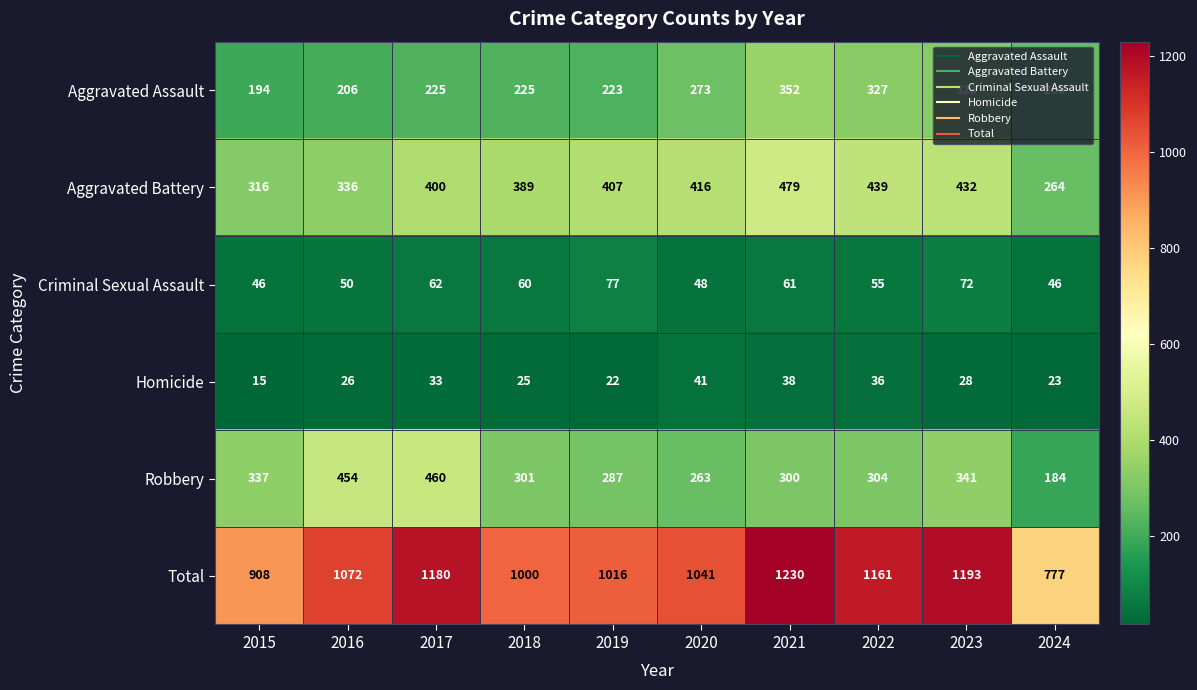

Which series has the widest spread of values?

Total